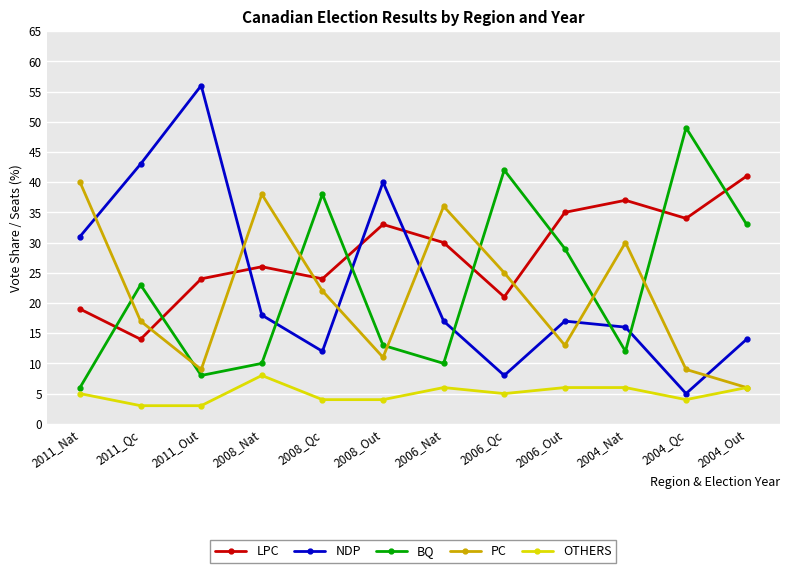

How many categories are shown in the chart?

12